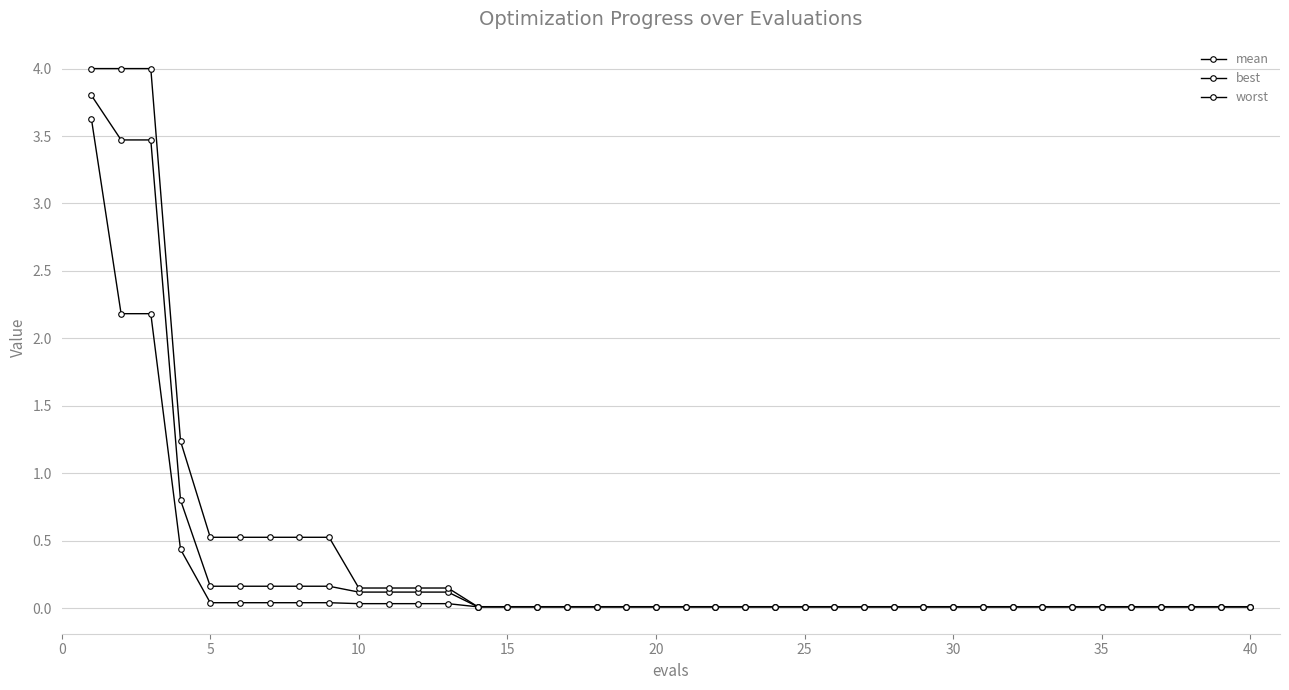

How many categories are shown in the chart?

40